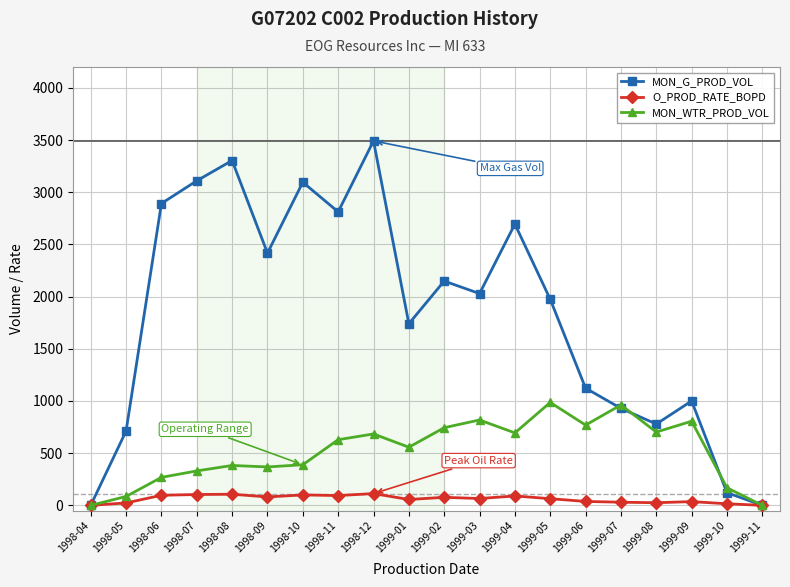

Which series has the largest total across all categories?

MON_G_PROD_VOL